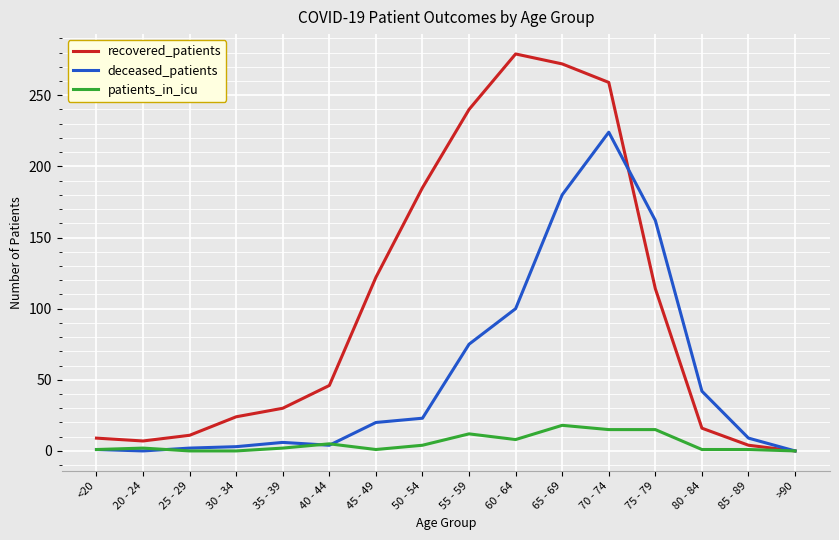

Which label corresponds to the largest value in the chart?

60 - 64